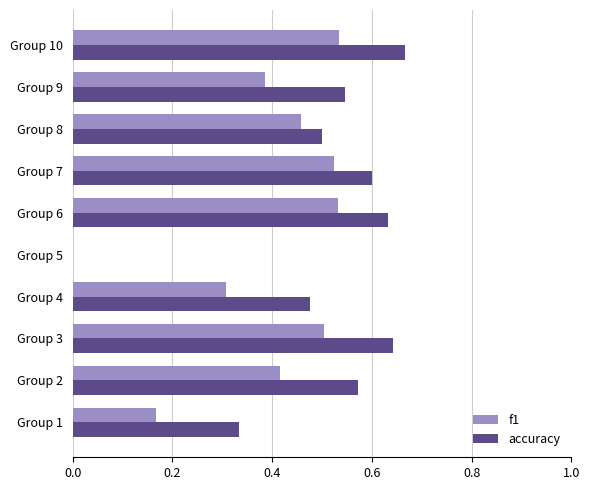

What is the total value across all series at Group 4?

0.8